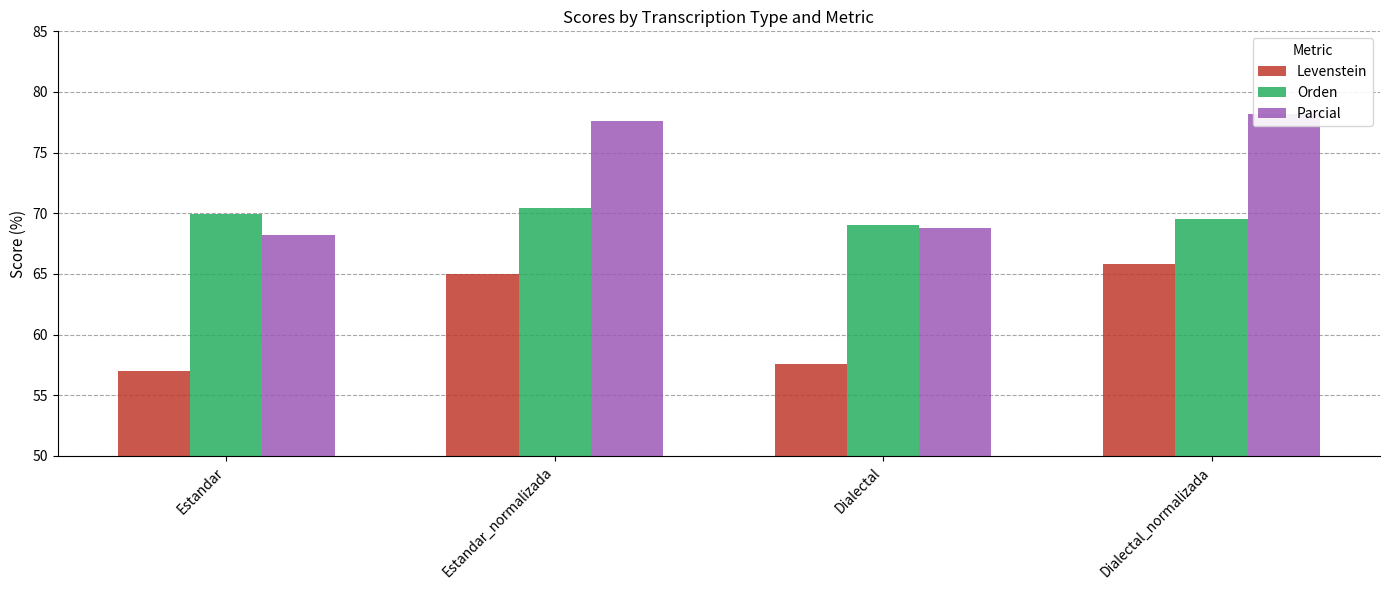

Which series has the largest total across all categories?

Parcial